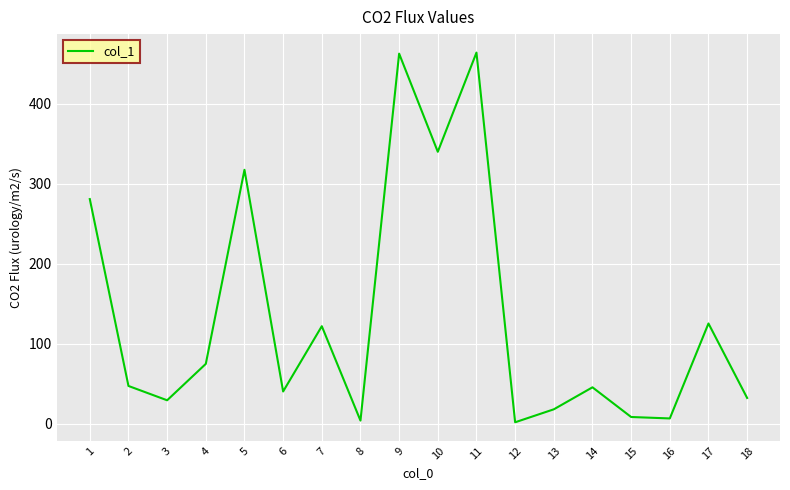

The chart shows a value of 8.6 at 15. True or false?

True